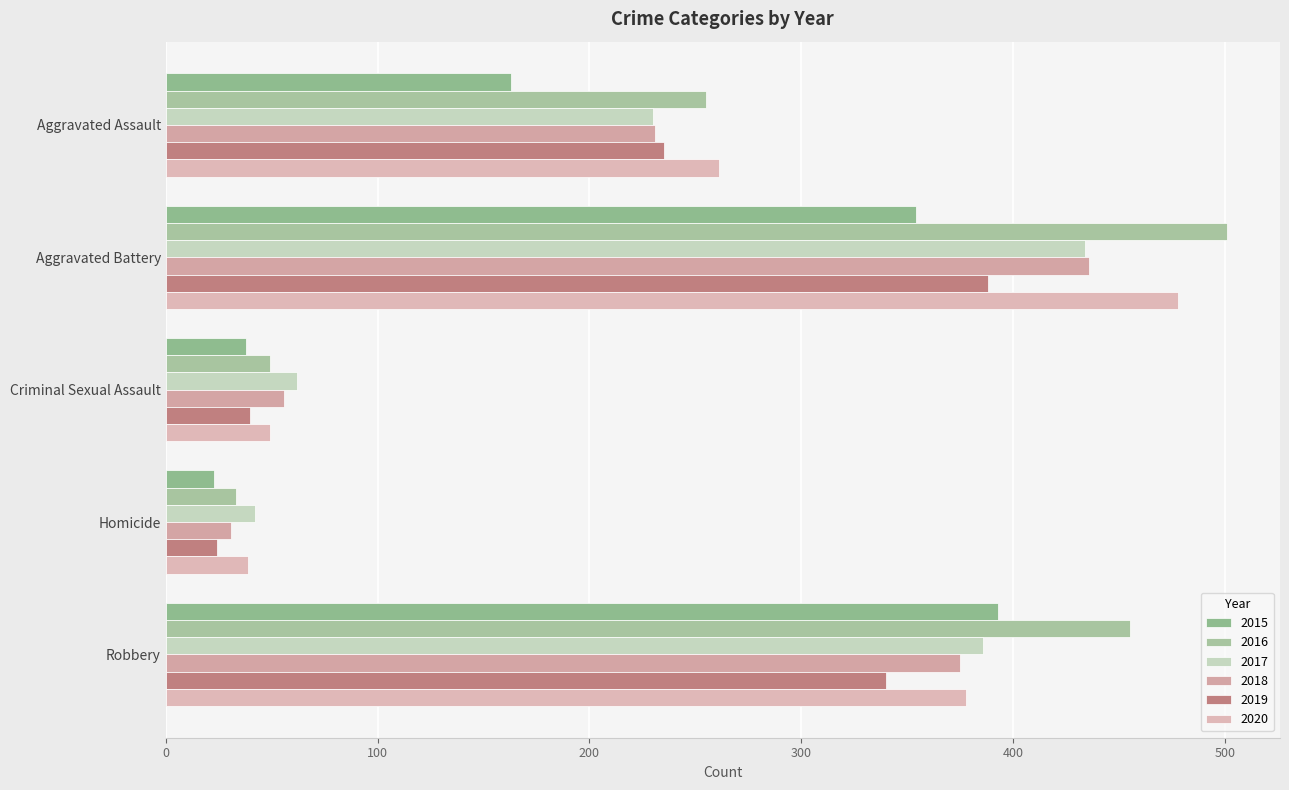

Count the number of categories in the chart.

5